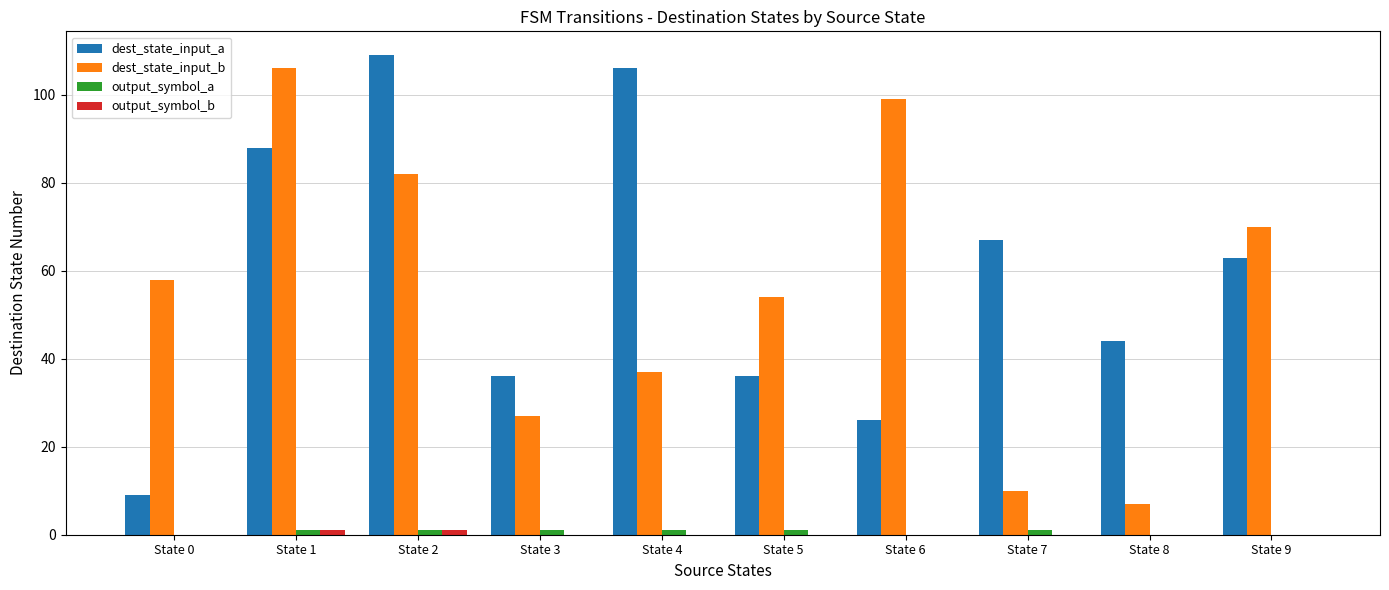

At which label does dest_state_input_a reach its peak?

State 2